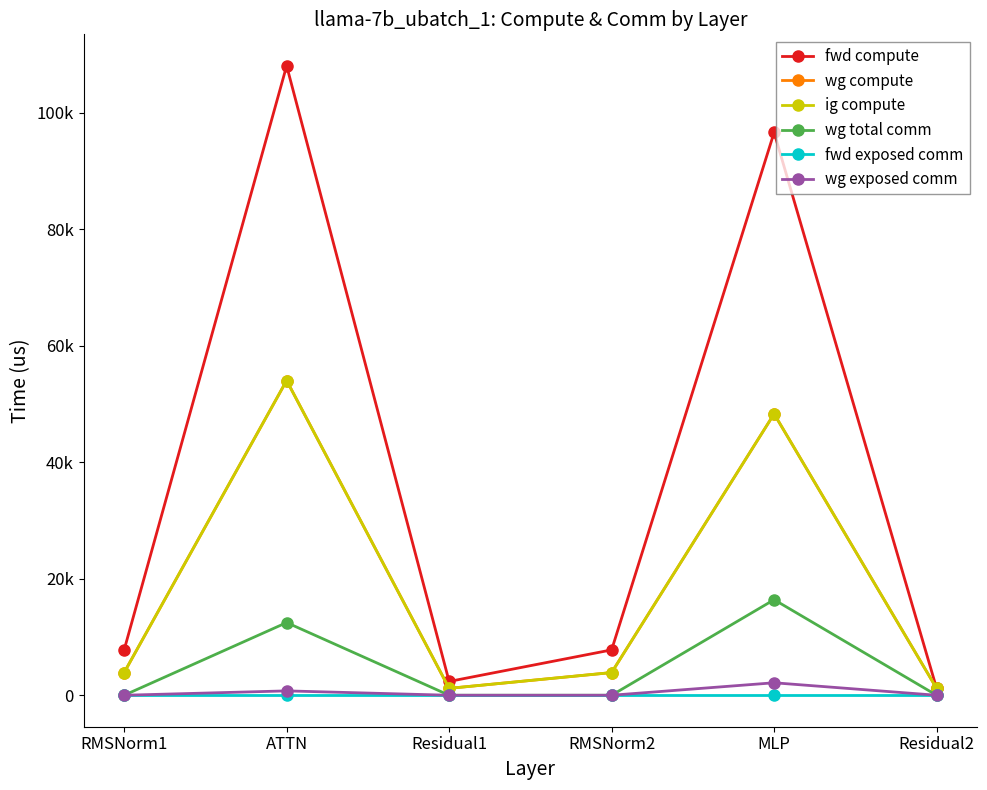

Which label corresponds to the smallest value in the chart?

RMSNorm1